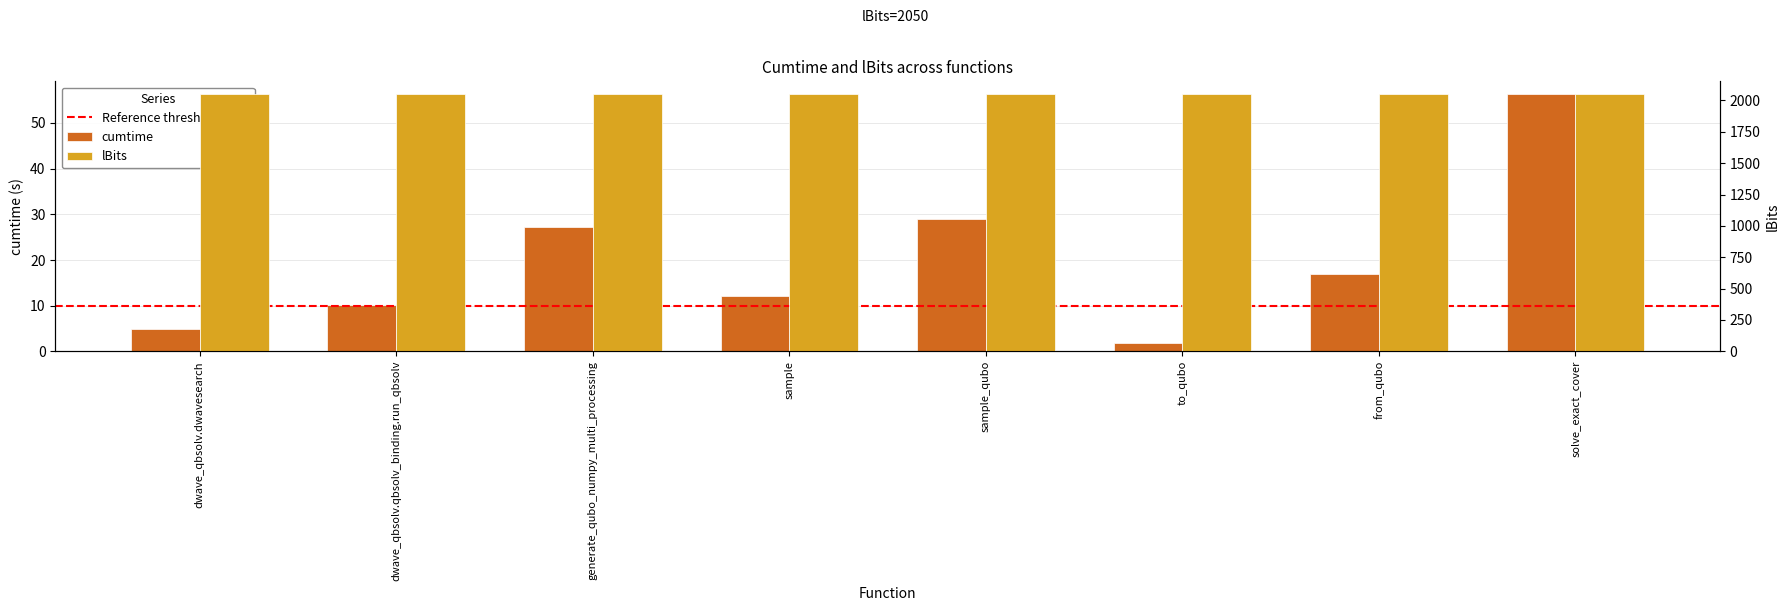

What value does the data have at solve_exact_cover?

56.3